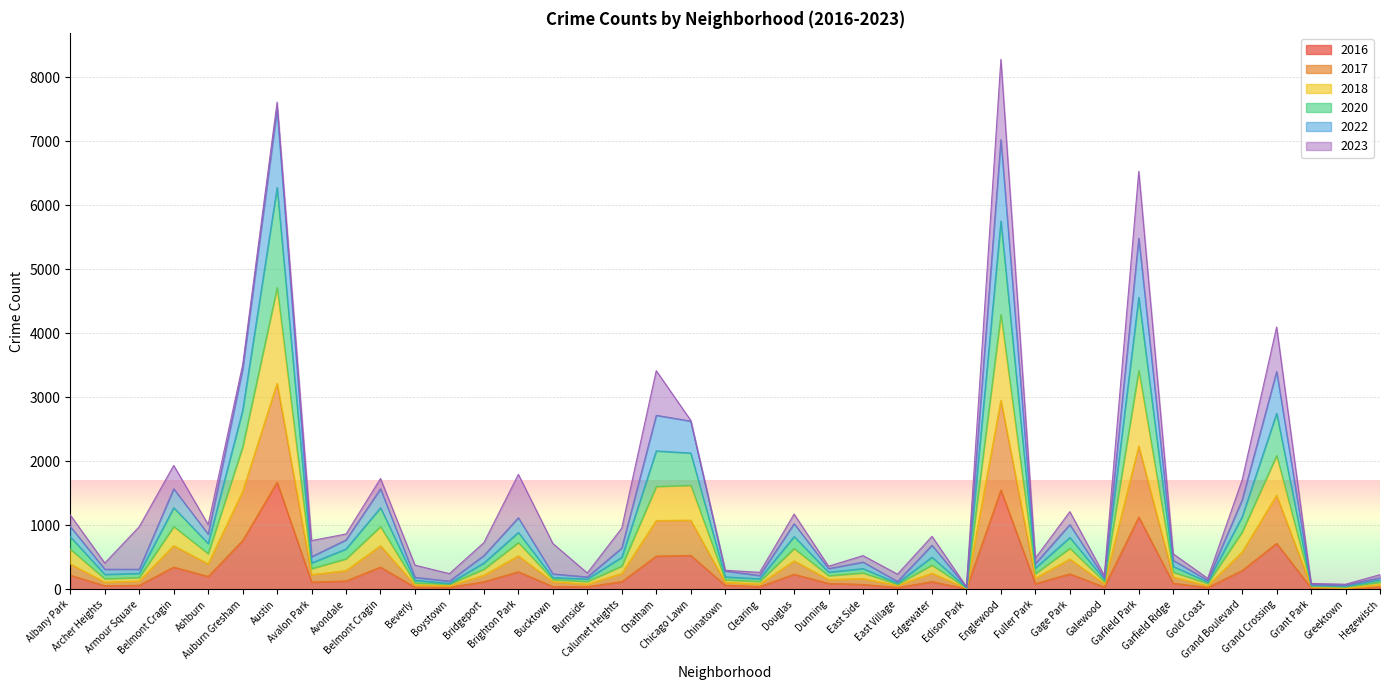

How many values in the 2022 series exceed 313?

19